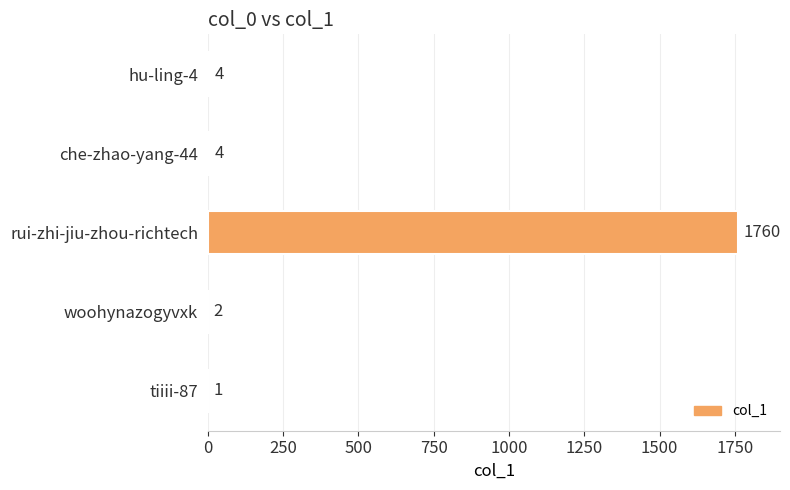

How many distinct data groups are displayed?

1